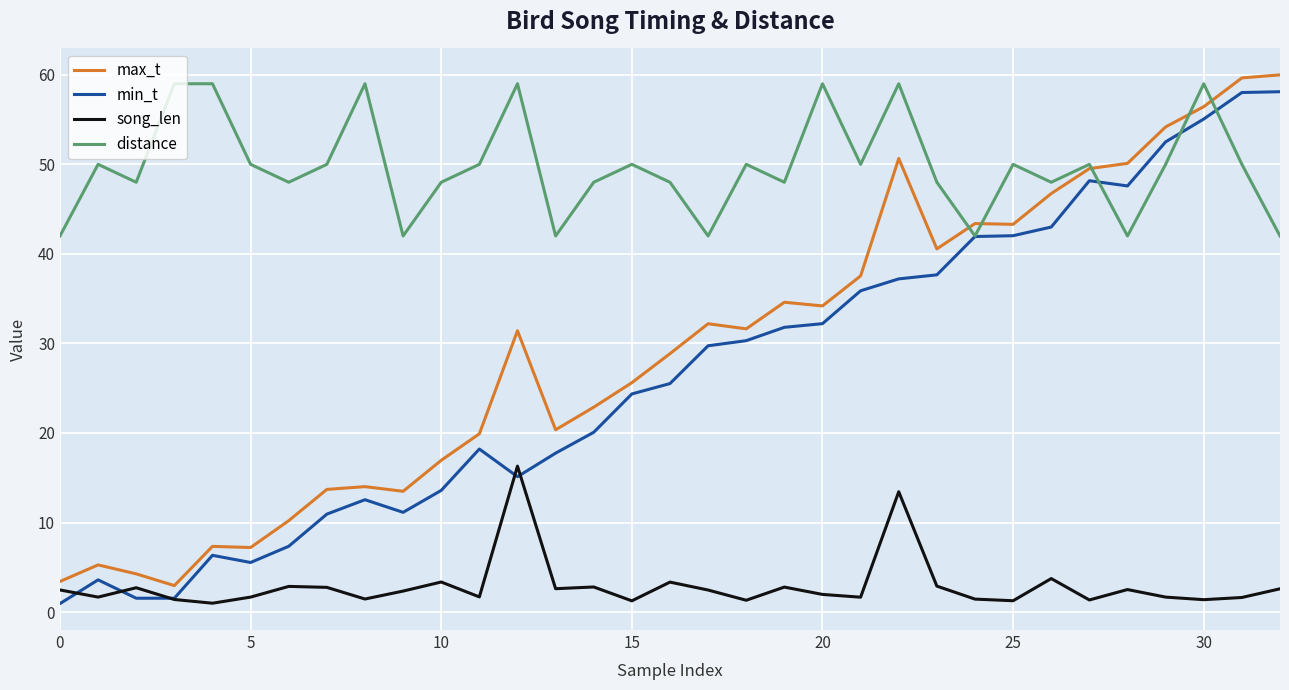

What is the sum of all distance values?

1641.0